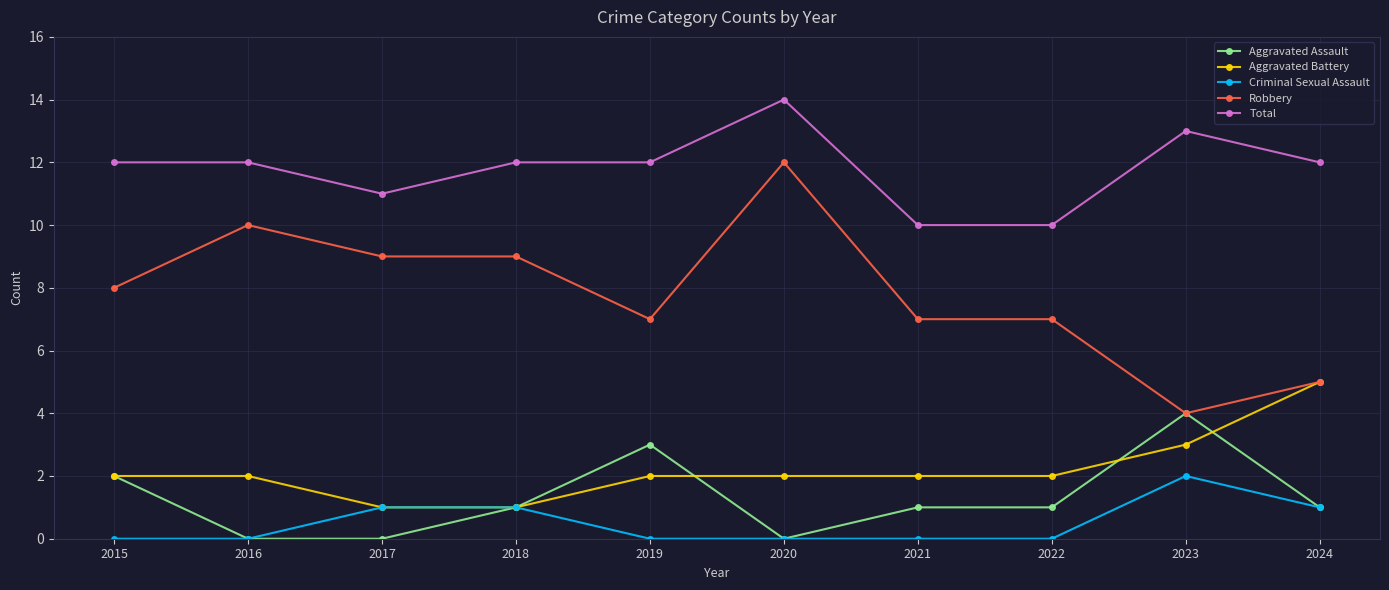

Rank the series by their maximum value, from lowest to highest.

Criminal Sexual Assault, Aggravated Assault, Aggravated Battery, Robbery, Total